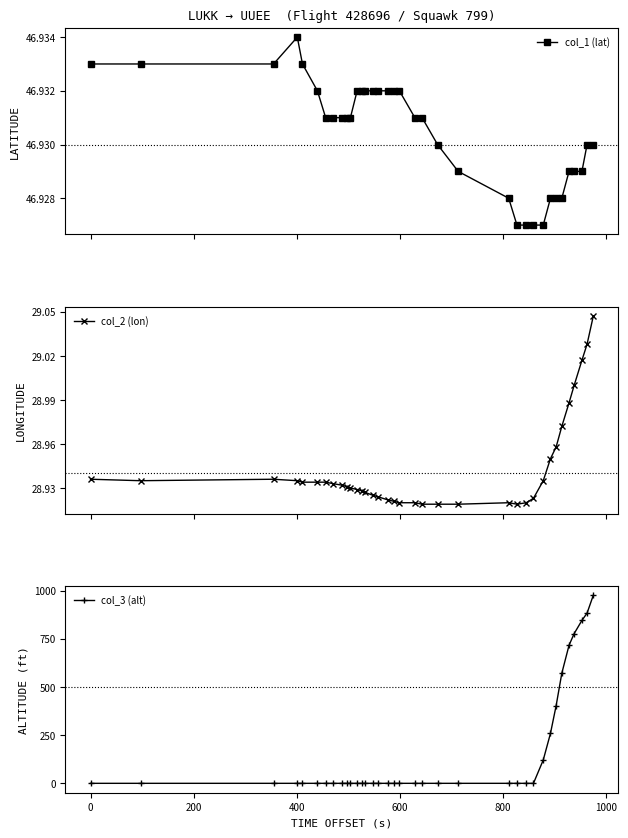

How many col_1 (lat) values are between 46 and 47?

36